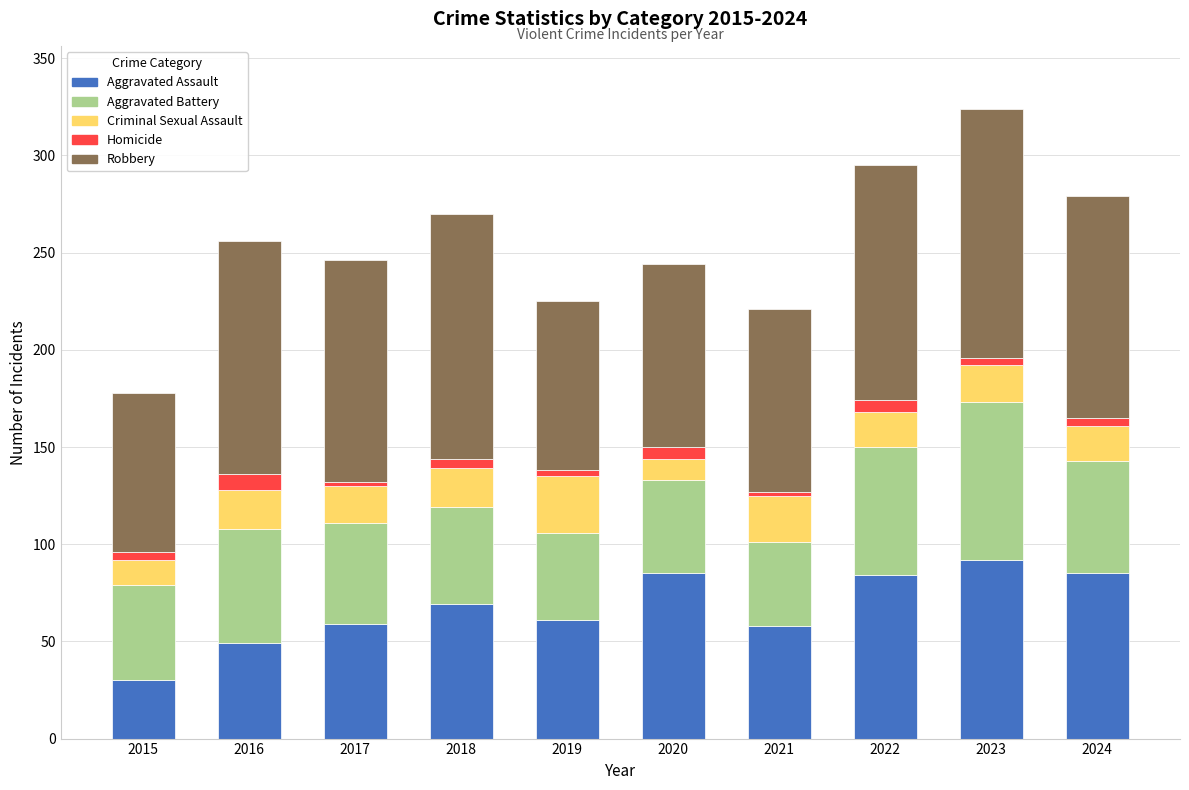

What is the sum of all Aggravated Assault values?

672